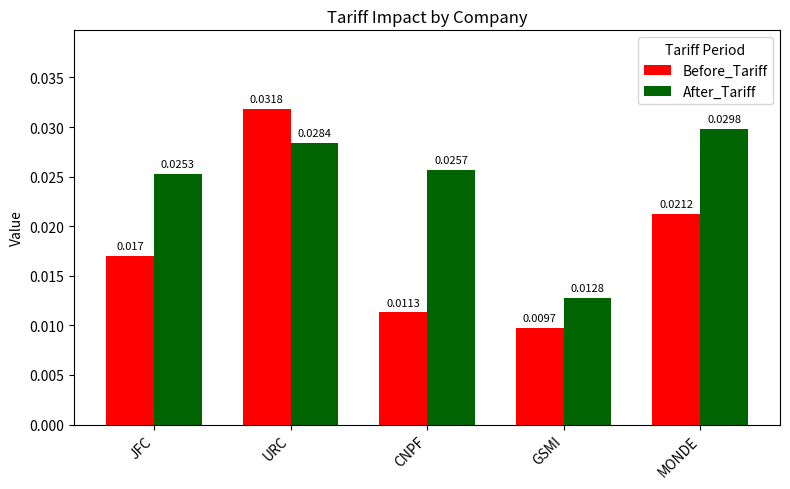

Which label corresponds to the largest value in the chart?

URC